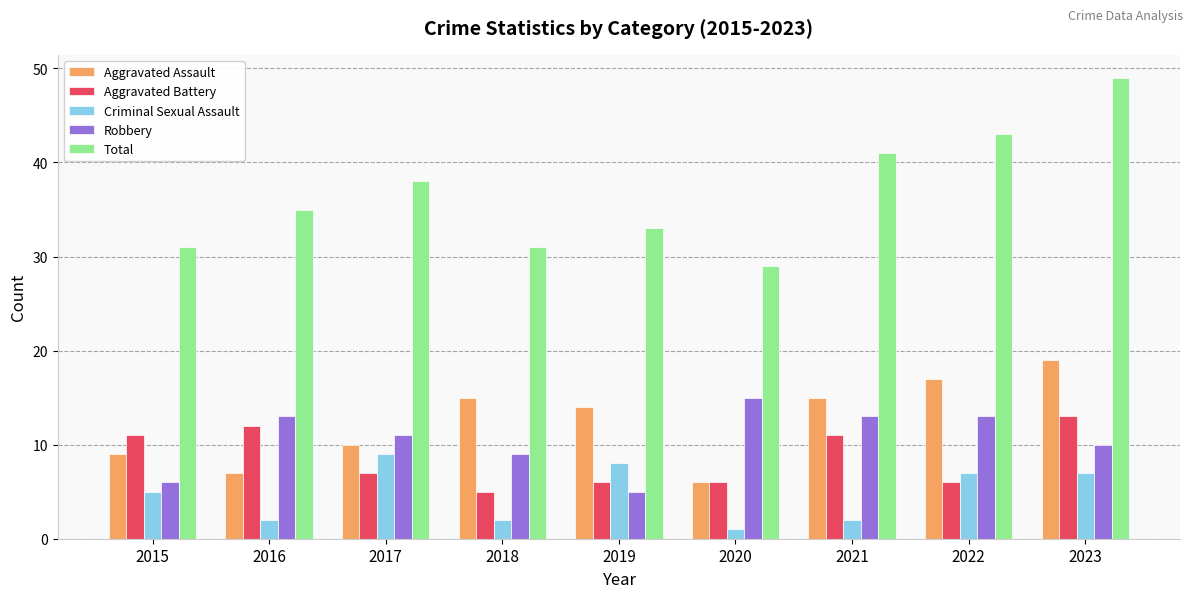

How many bars are there in each group?

5